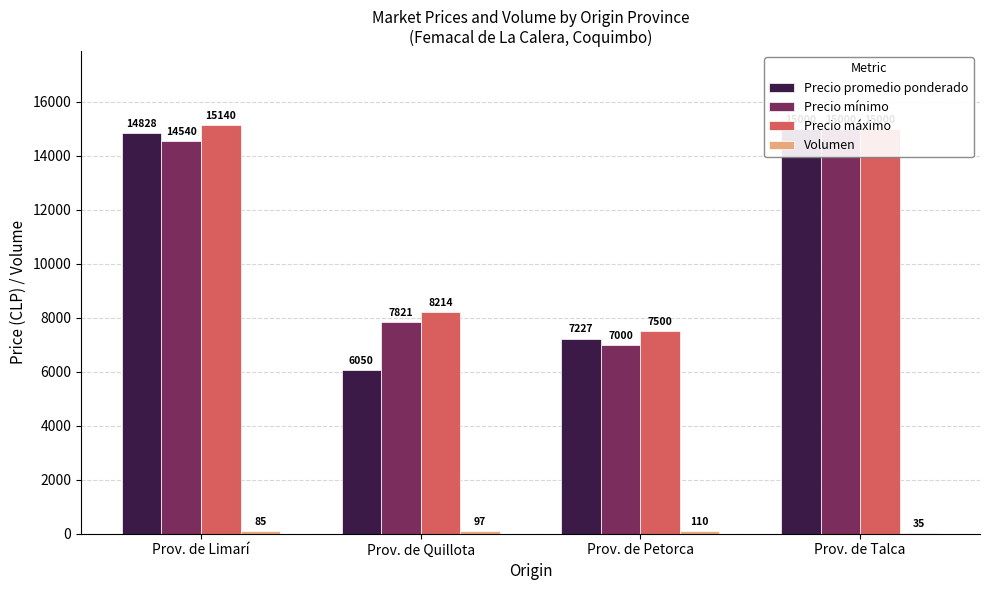

Which series has the widest spread of values?

Precio promedio ponderado